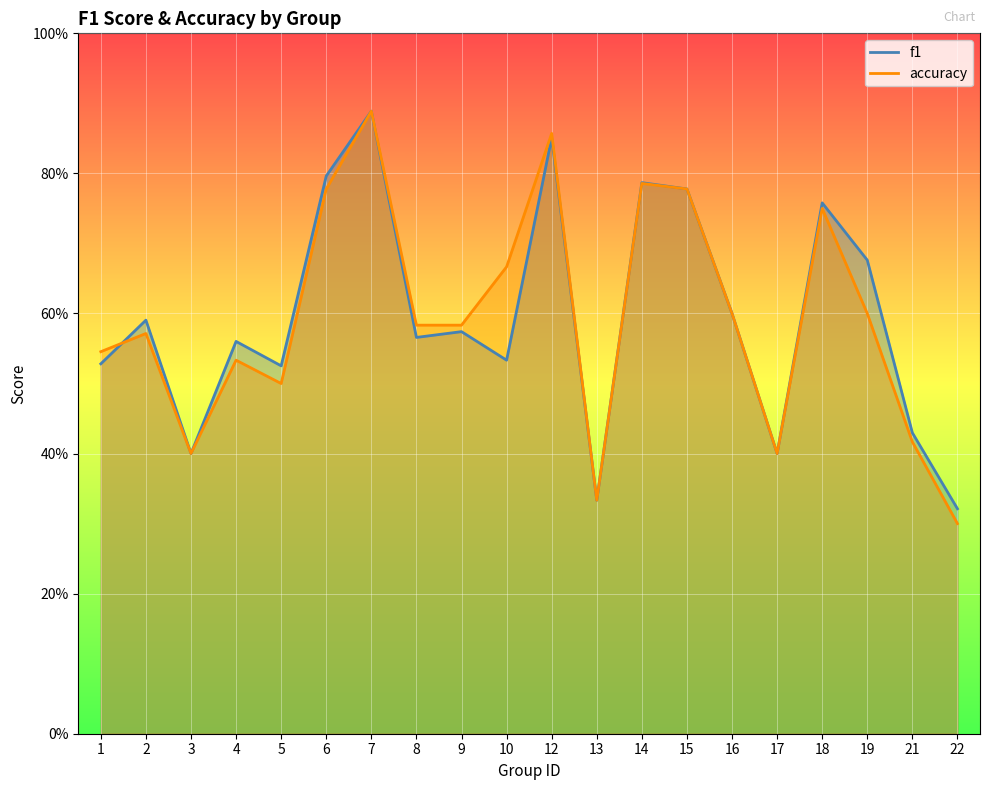

After their last crossing, which series has the higher values: accuracy or f1?

f1